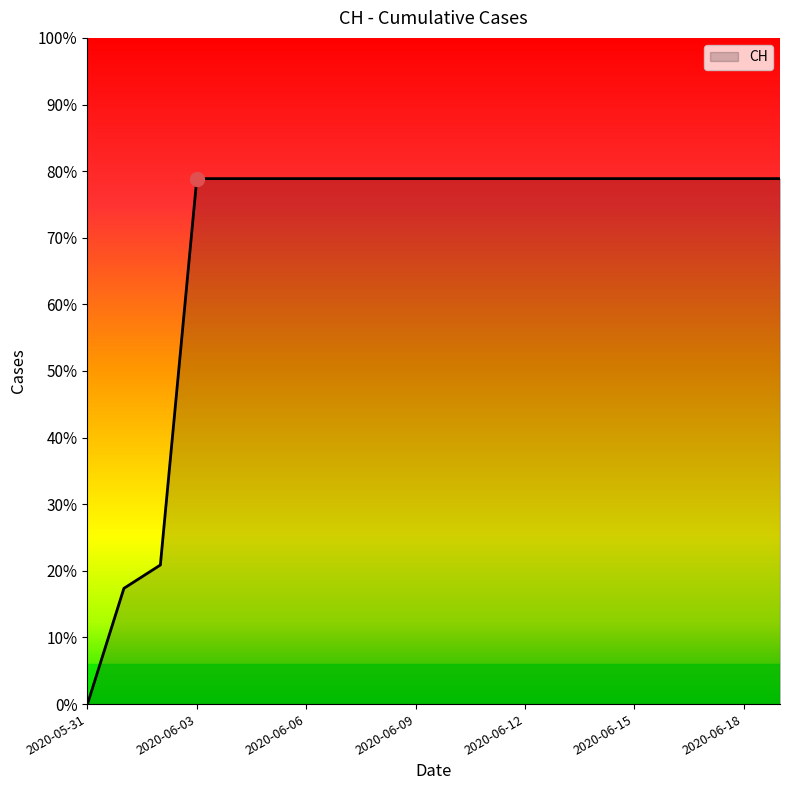

Does the chart display data point markers on the line(s)?

No